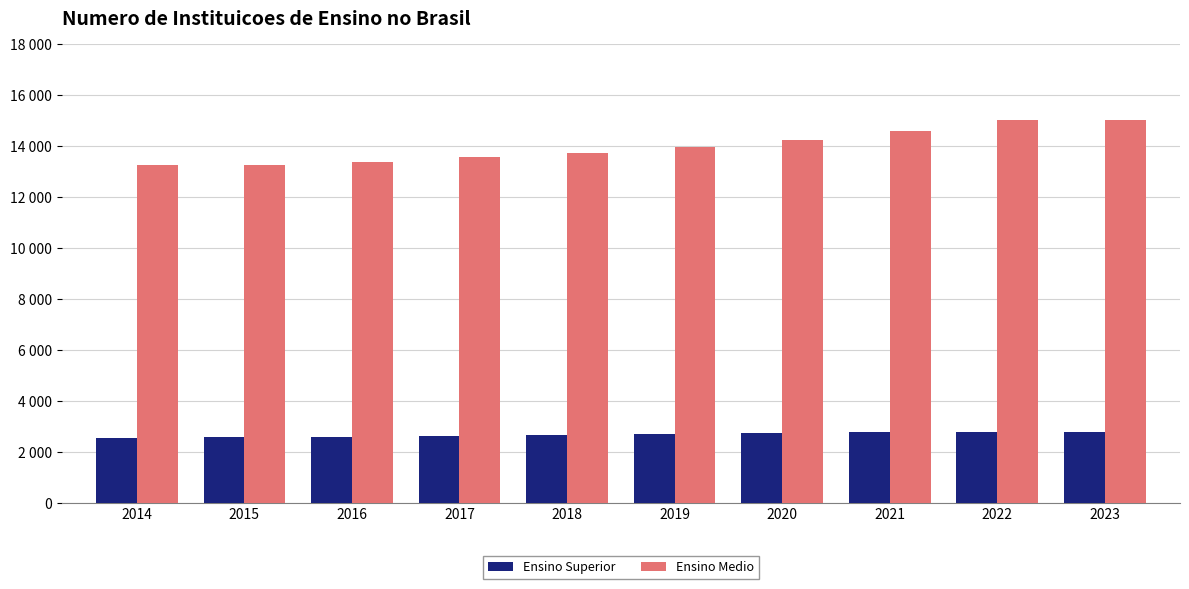

What is the value of the Ensino Medio bar at the 5th from the left?

13737